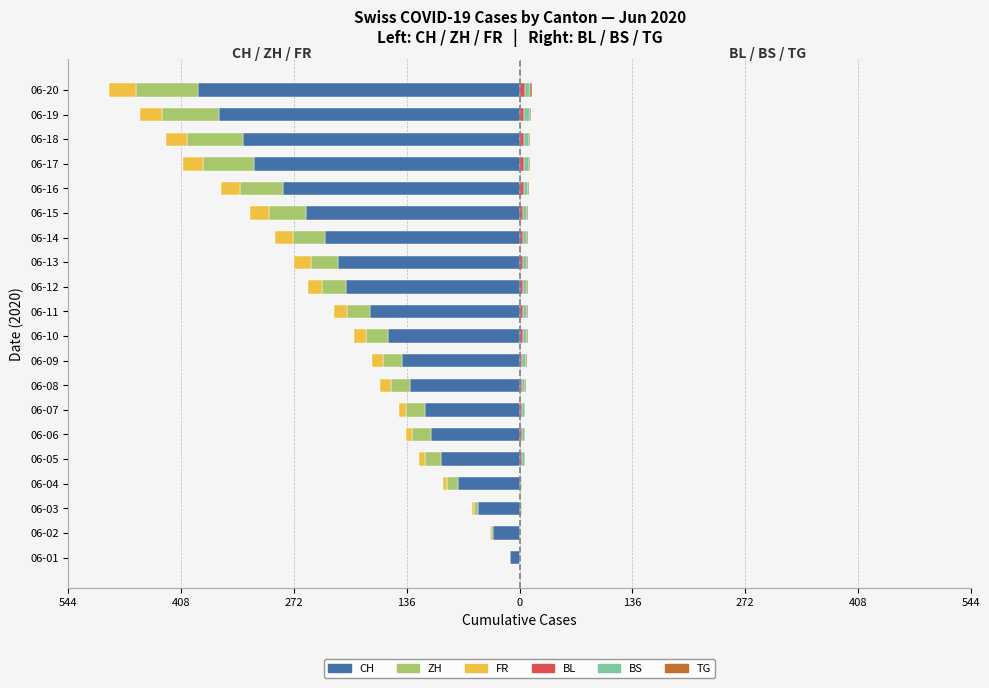

The BL (Right) series shows 1 at 06-02. True or false?

True